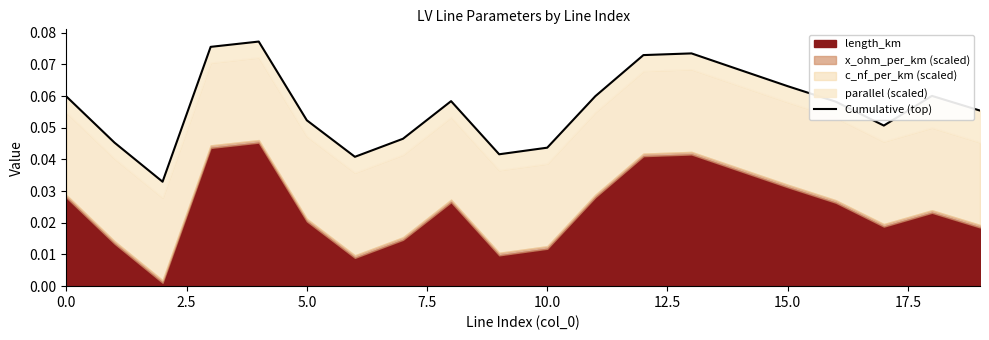

How many points are higher than both their immediate neighbors (excluding endpoints)?

4